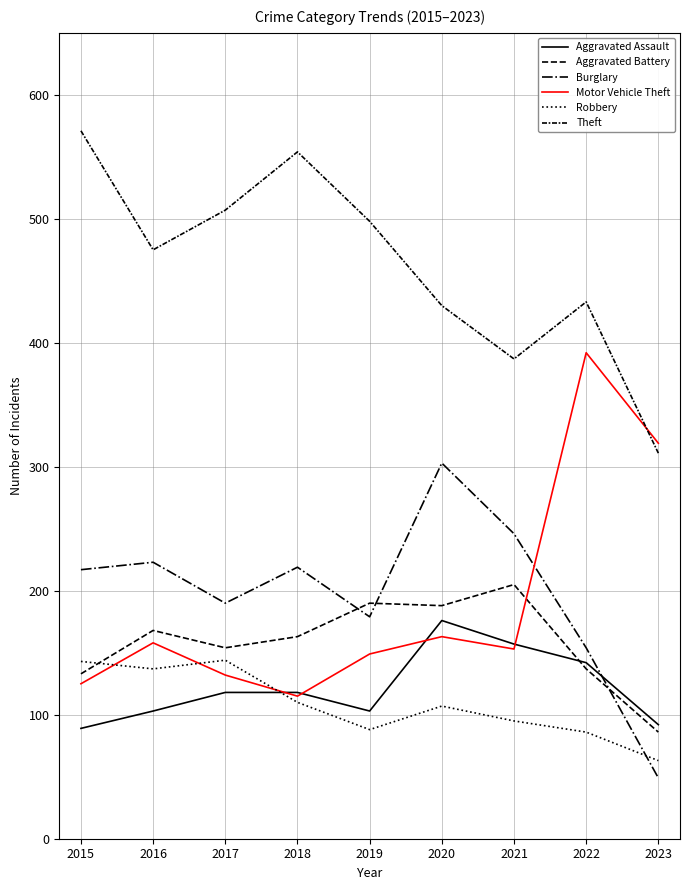

Does the chart display data point markers on the line(s)?

No